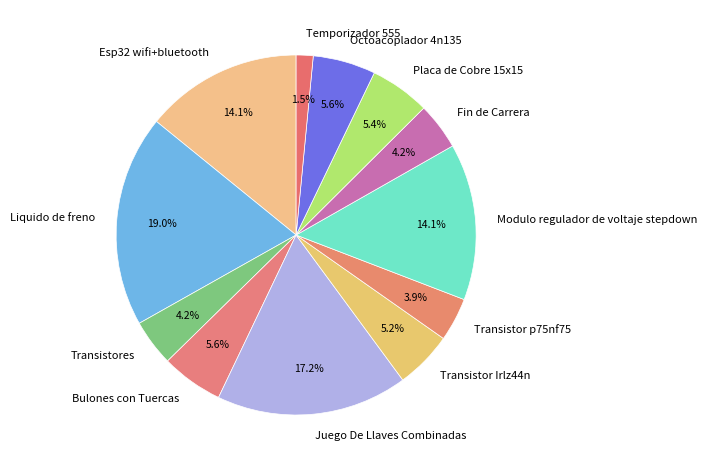

To the nearest percent, what portion does Modulo regulador de voltaje stepdown represent?

14%